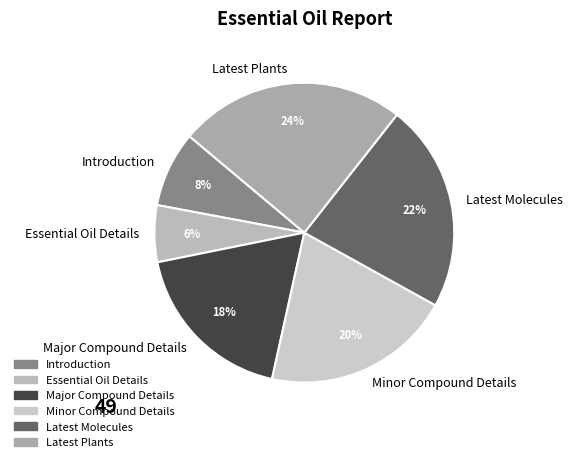

Which category has the biggest portion of the pie?

Latest Plants